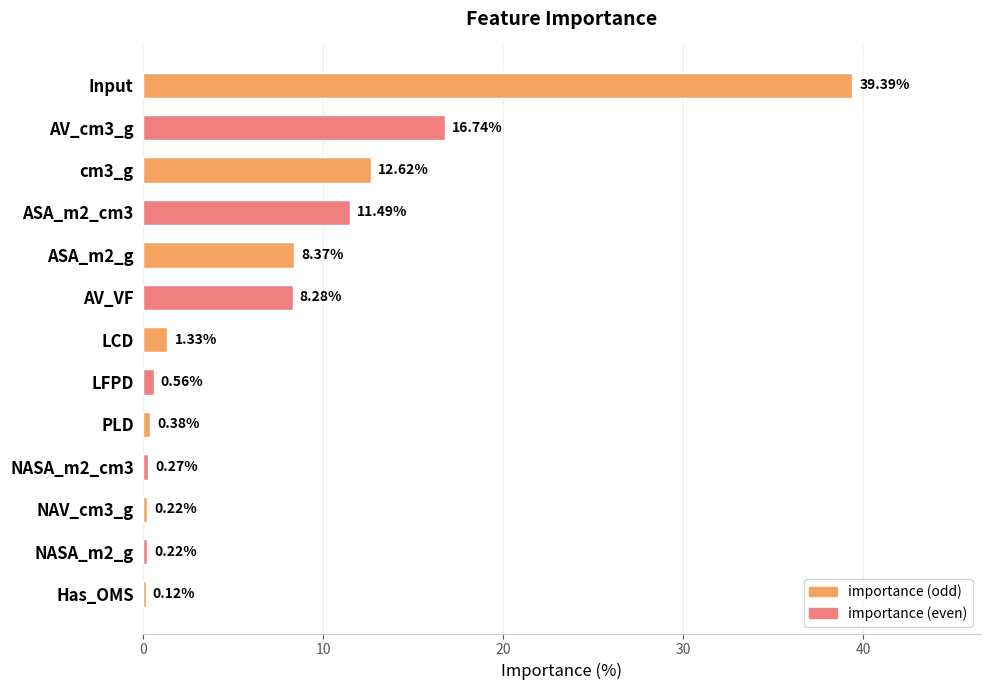

What is the sum of all values?

100.0